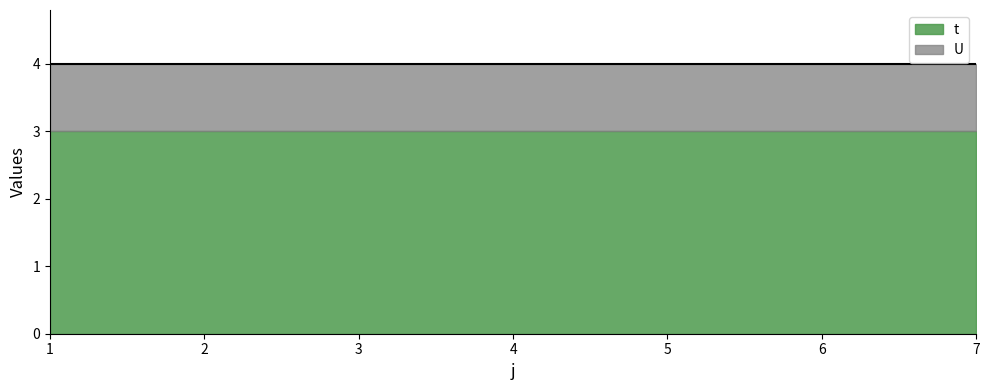

What is the value of the U point at the 7th from the left?

1